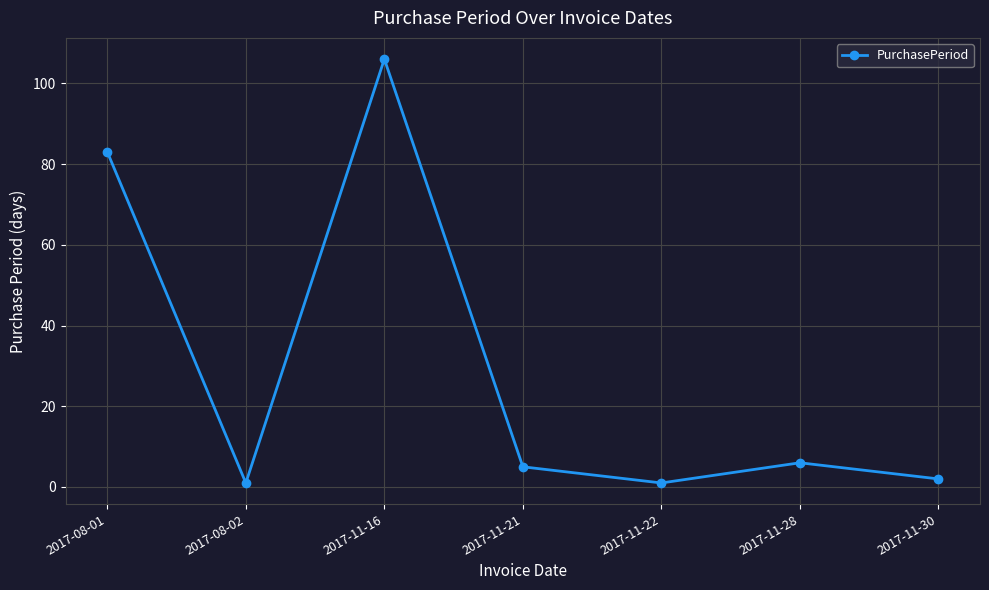

Is it true that the value at 2017-08-01 is 83?

True